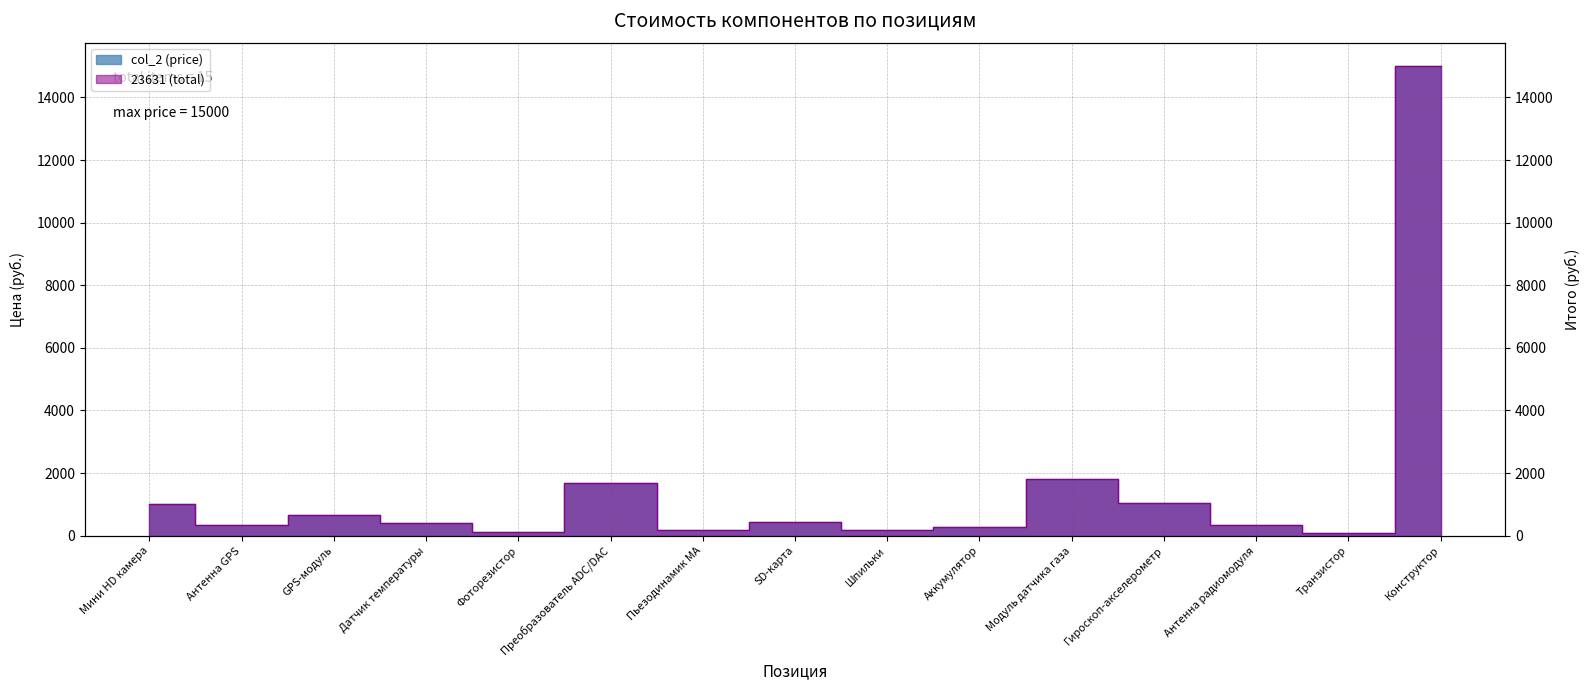

What is the label of the 12th point from the left?

Гироскоп-акселерометр